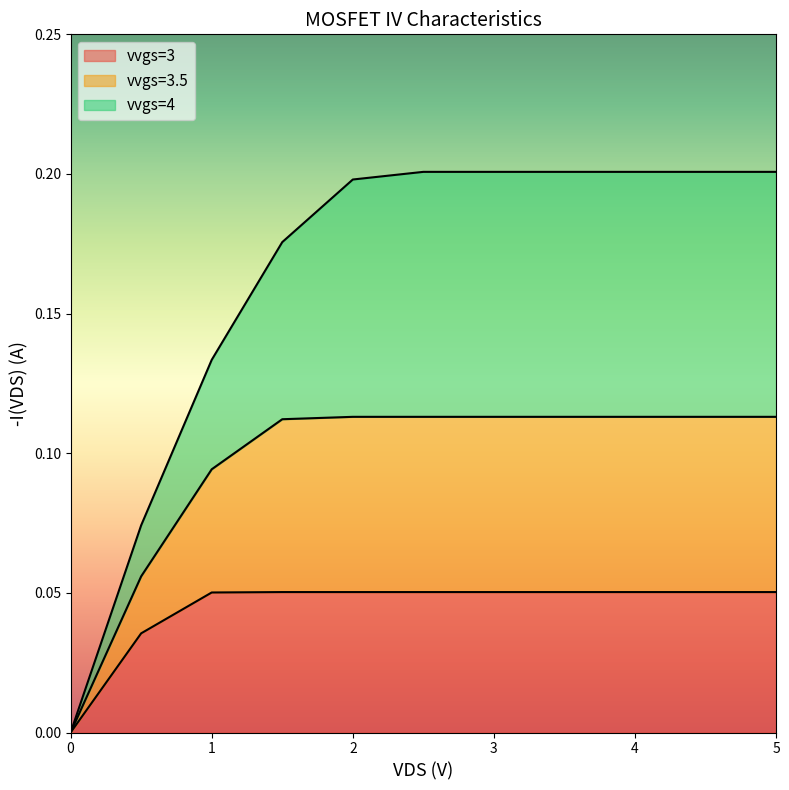

Count the number of categories in the chart.

11